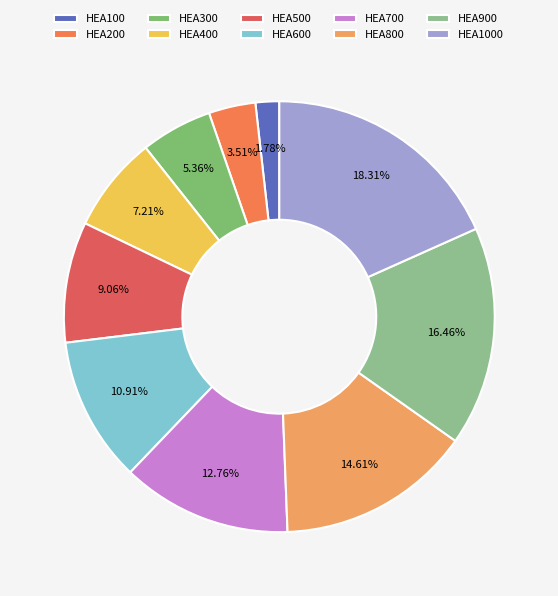

To the nearest percent, what is the difference between the largest and smallest slice percentages?

17%